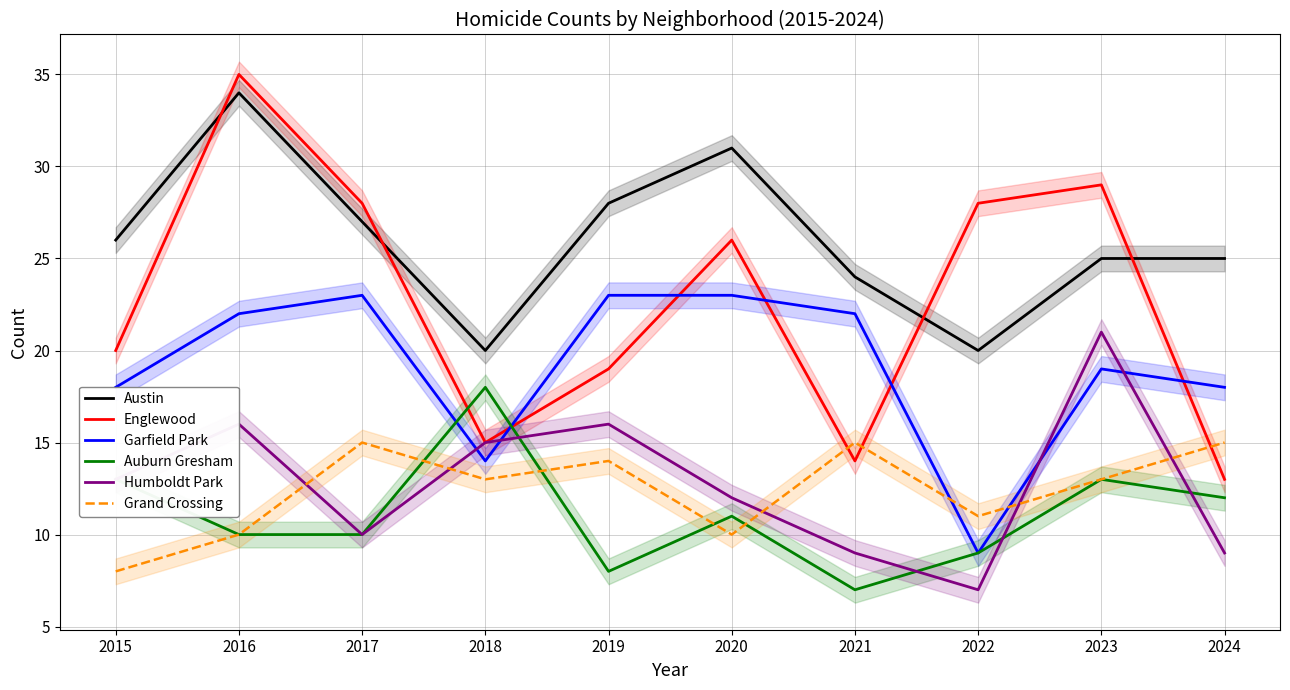

What value does the Humboldt Park series have at 2024, to the nearest 10?

10